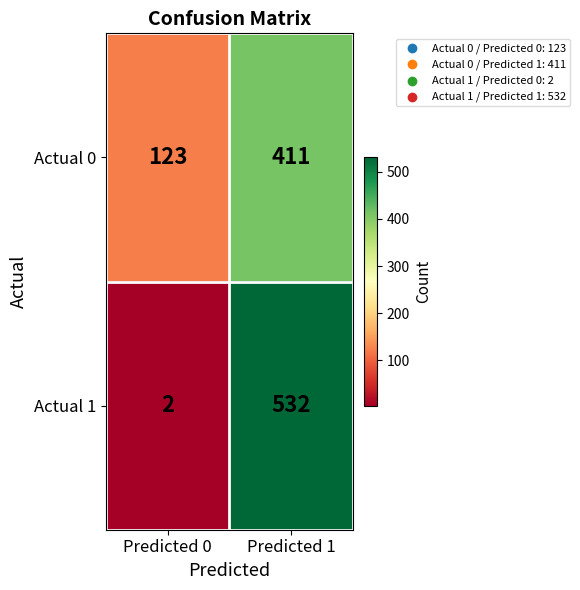

What is the total value across all series at Predicted 0?

125